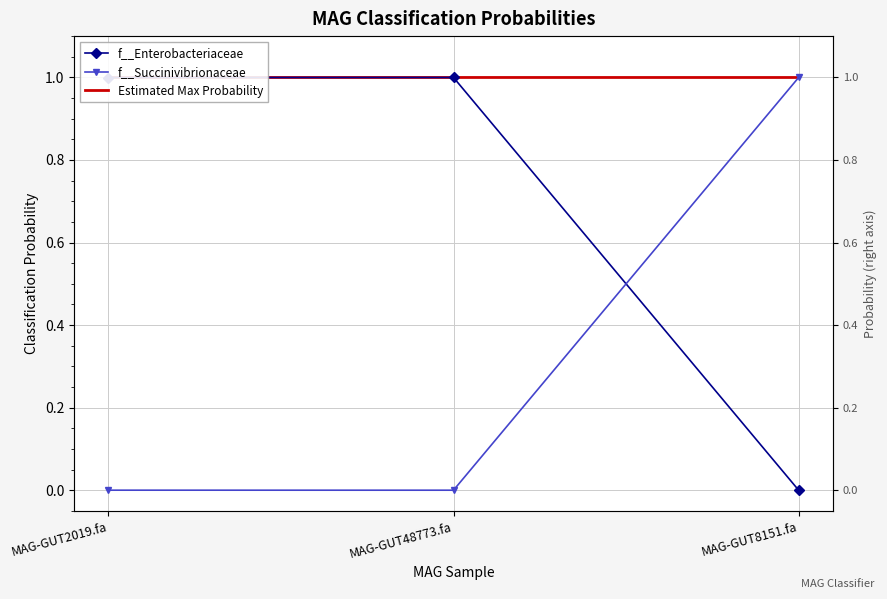

At which label is Estimated Max Probability closest to 0?

MAG-GUT2019.fa